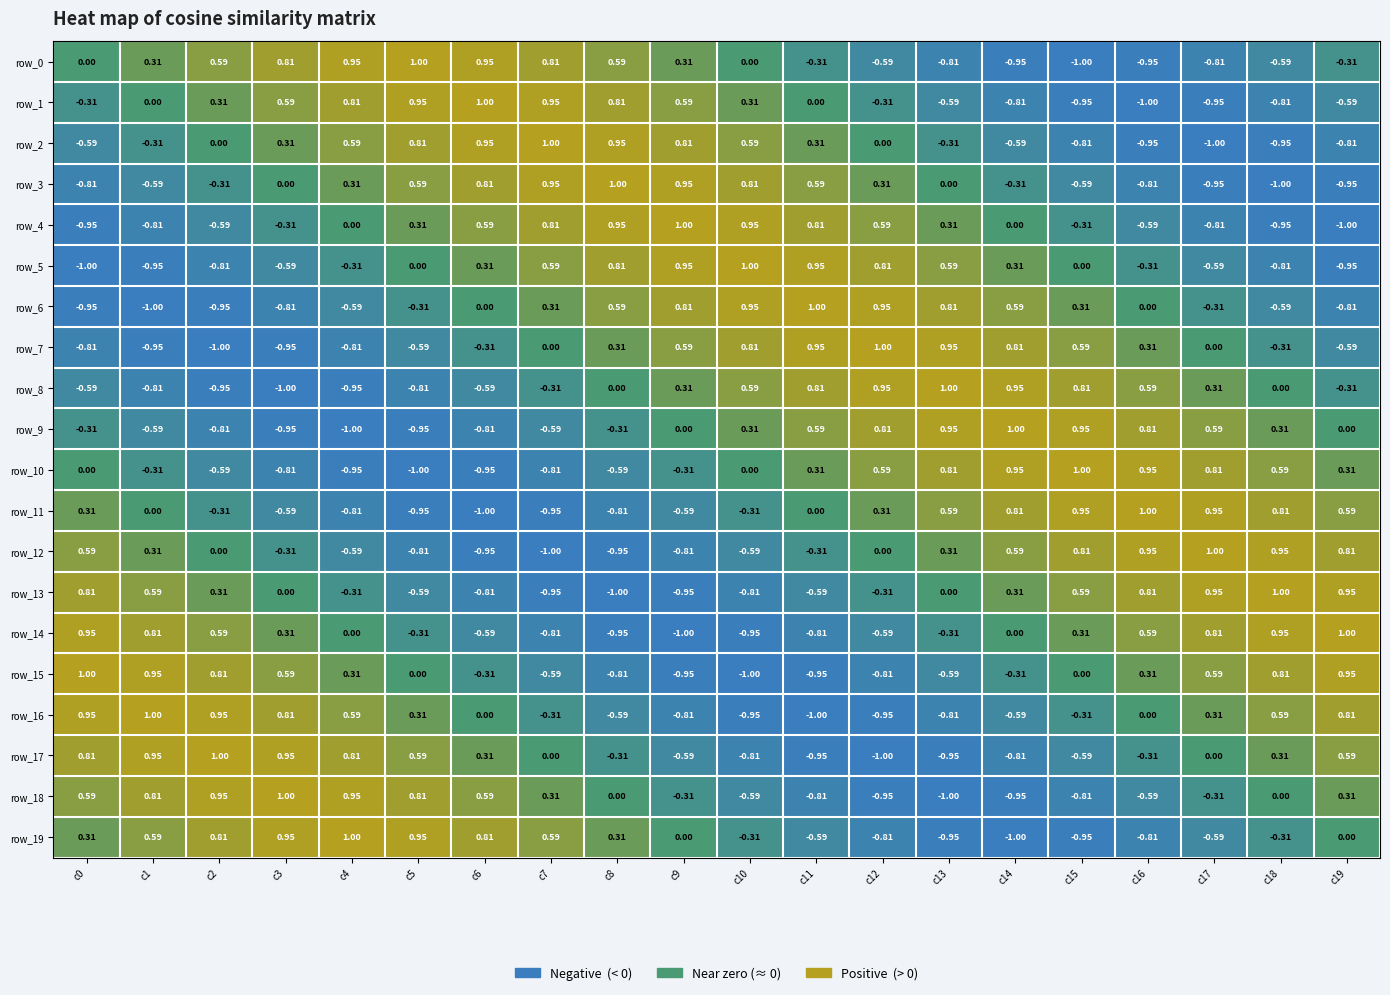

True or false: row_11 has a value of 1.1 at c11.

False